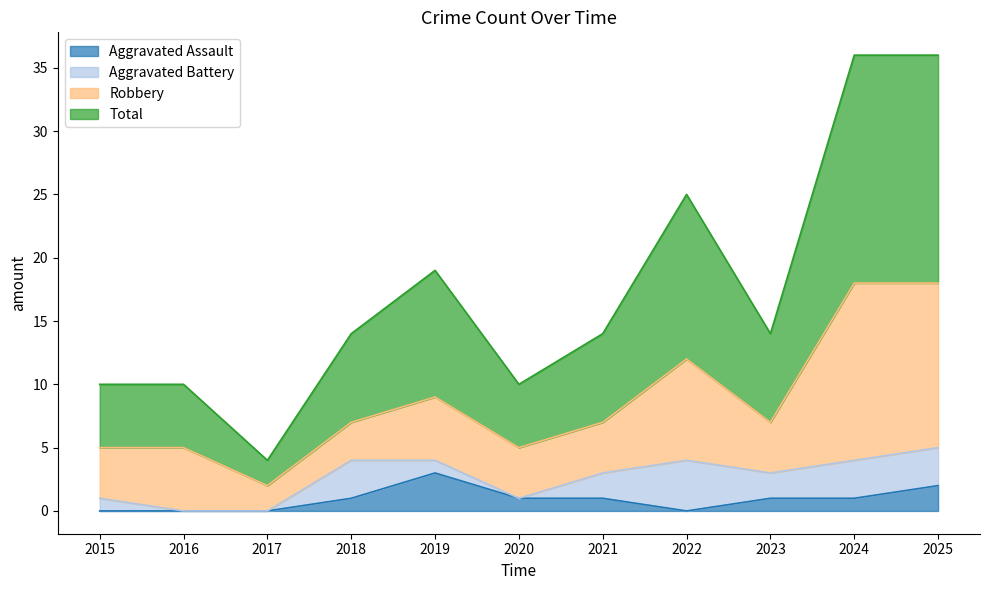

True or false: Aggravated Assault and Total intersect in this chart.

False